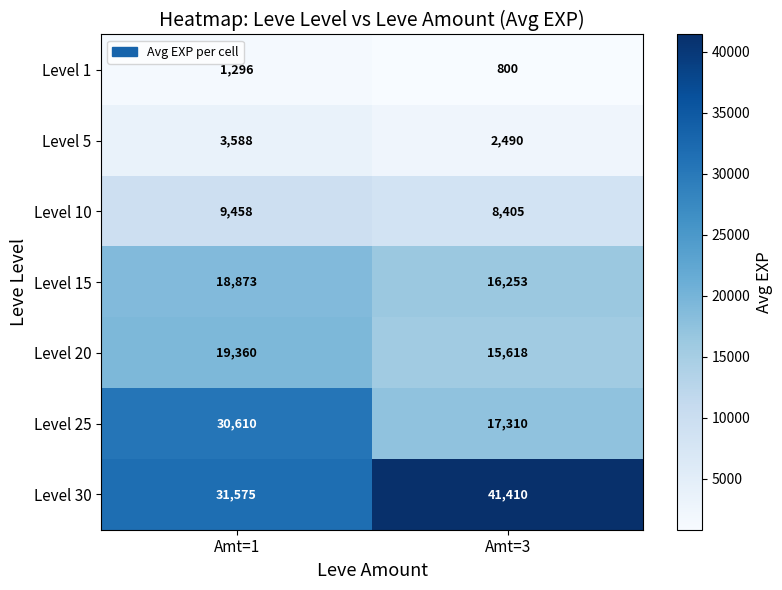

At which category is the sum across all series the highest?

Amt=1